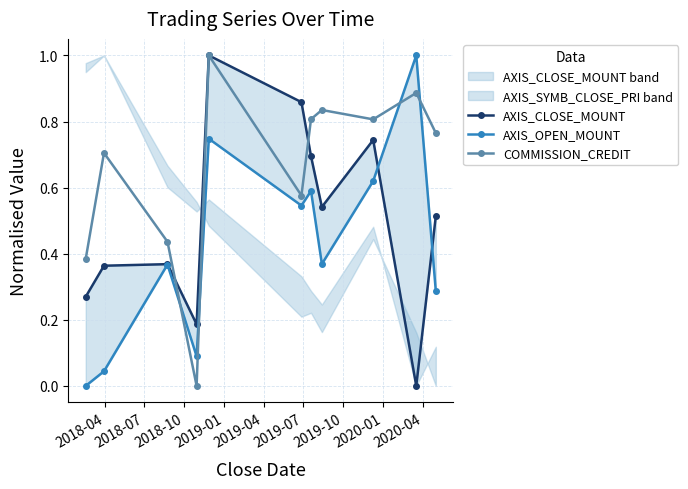

True or false: AXIS_CLOSE_MOUNT has more than 2 interior local peaks.

True